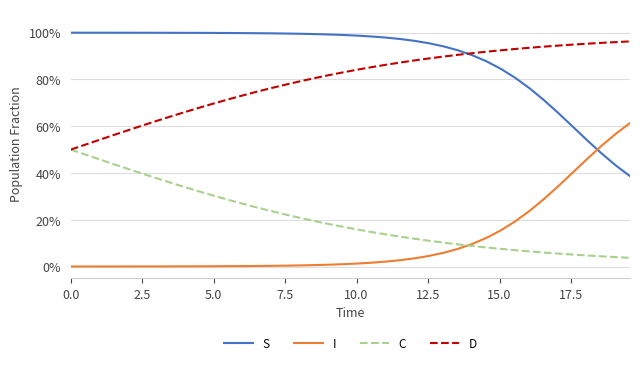

Does the chart display data point markers on the line(s)?

No